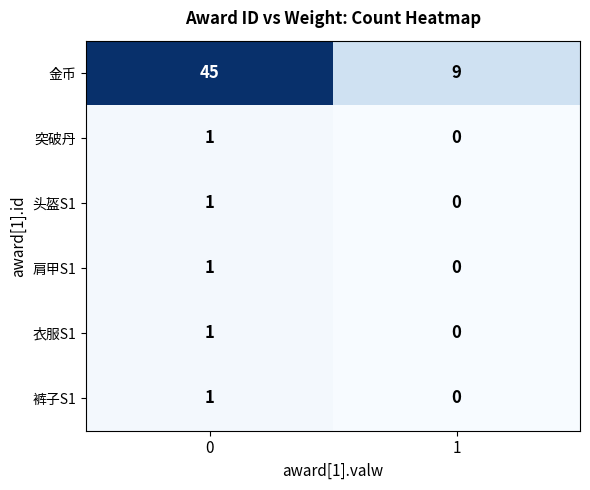

How many positive values does the 衣服S1 series have?

1